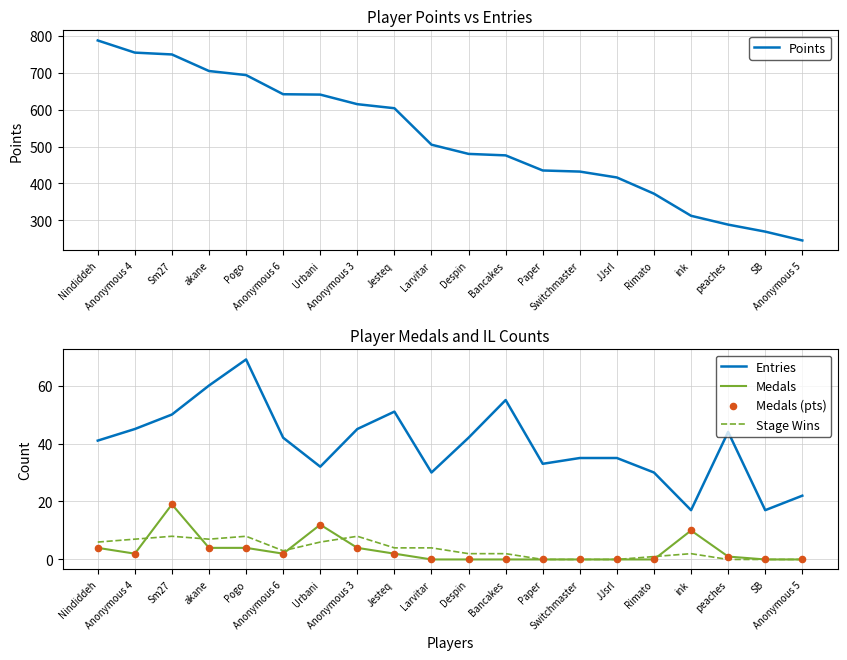

Which series has the largest total across all categories?

Points